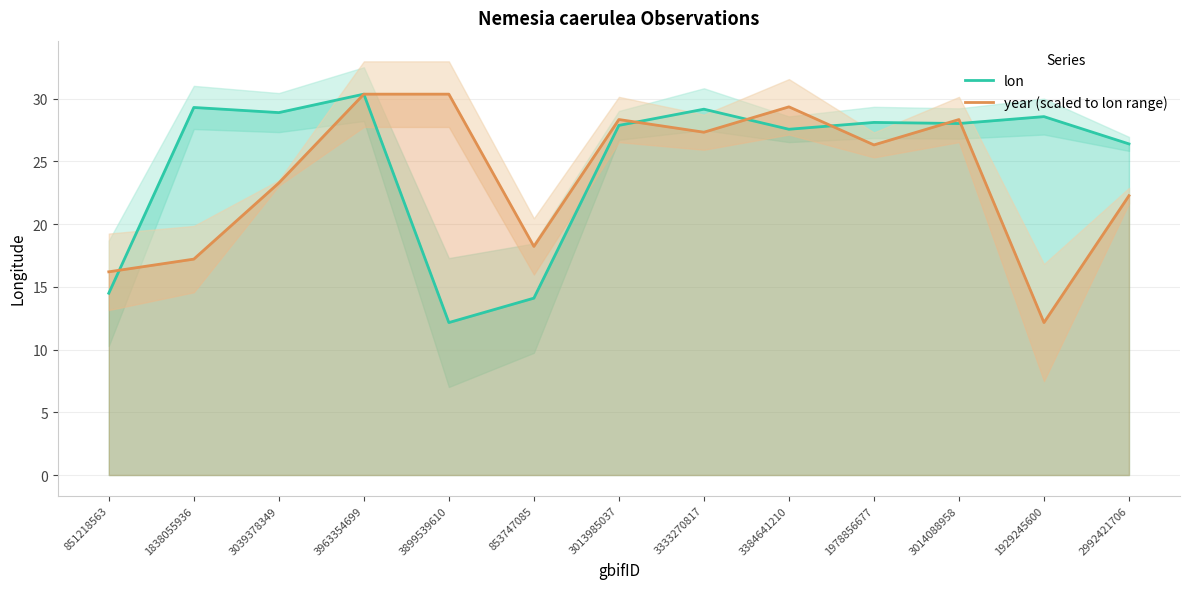

What is the total value across all series at 1978856677?

54.4